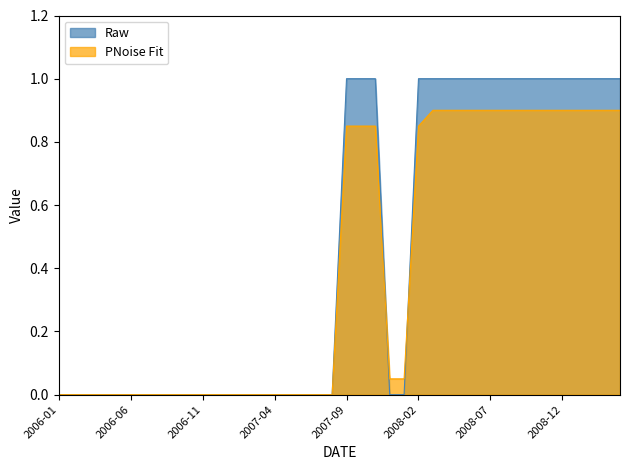

Does the chart have visible grid lines?

No